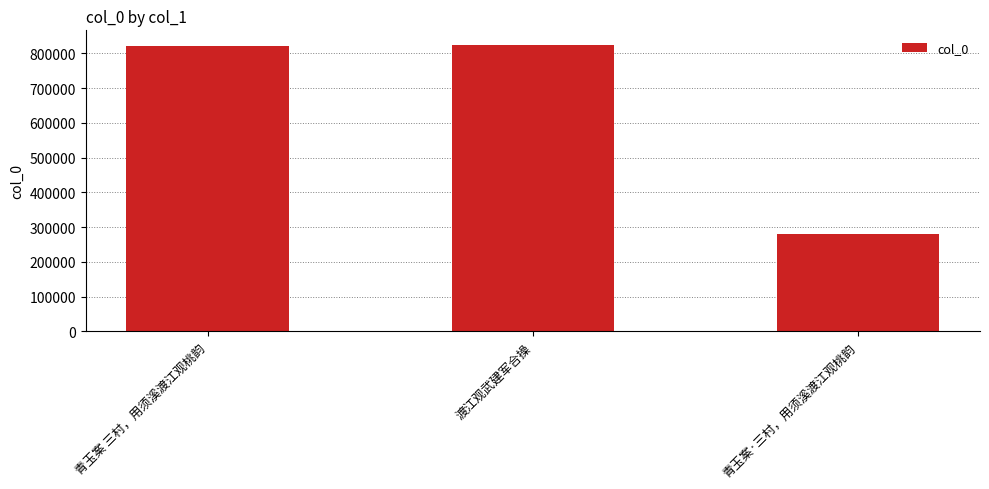

The chart shows a value of 470481 at 青玉案·三村，用须溪渡江观桃韵. True or false?

False